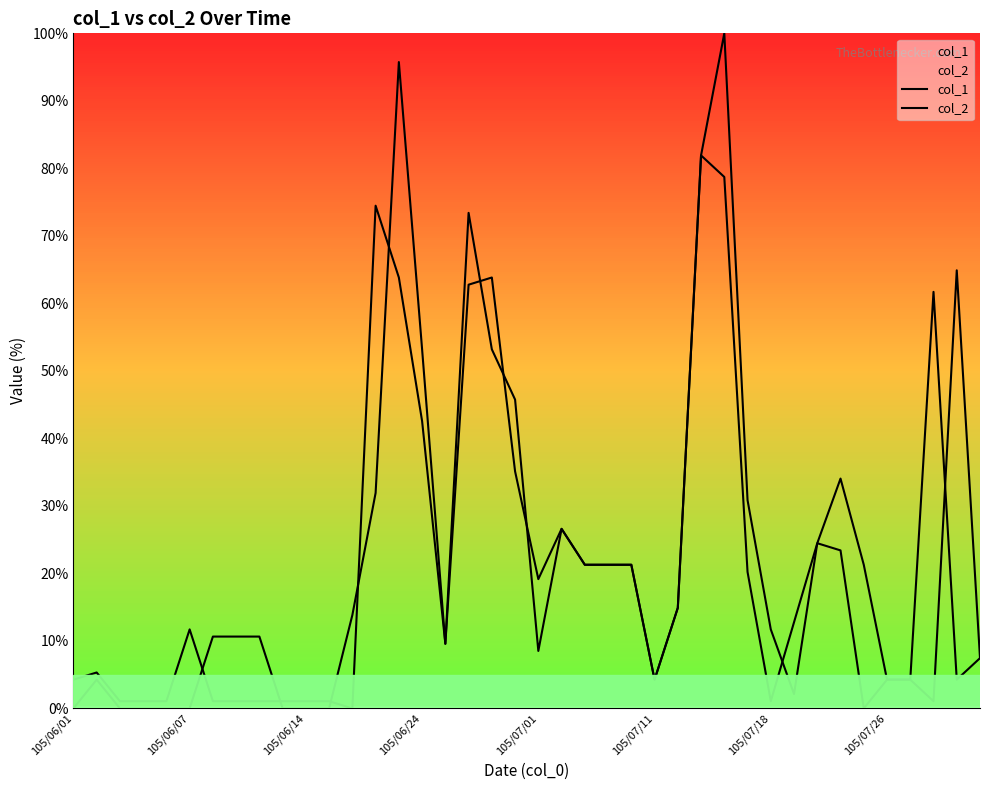

Which series has the largest range (max minus min)?

col_2